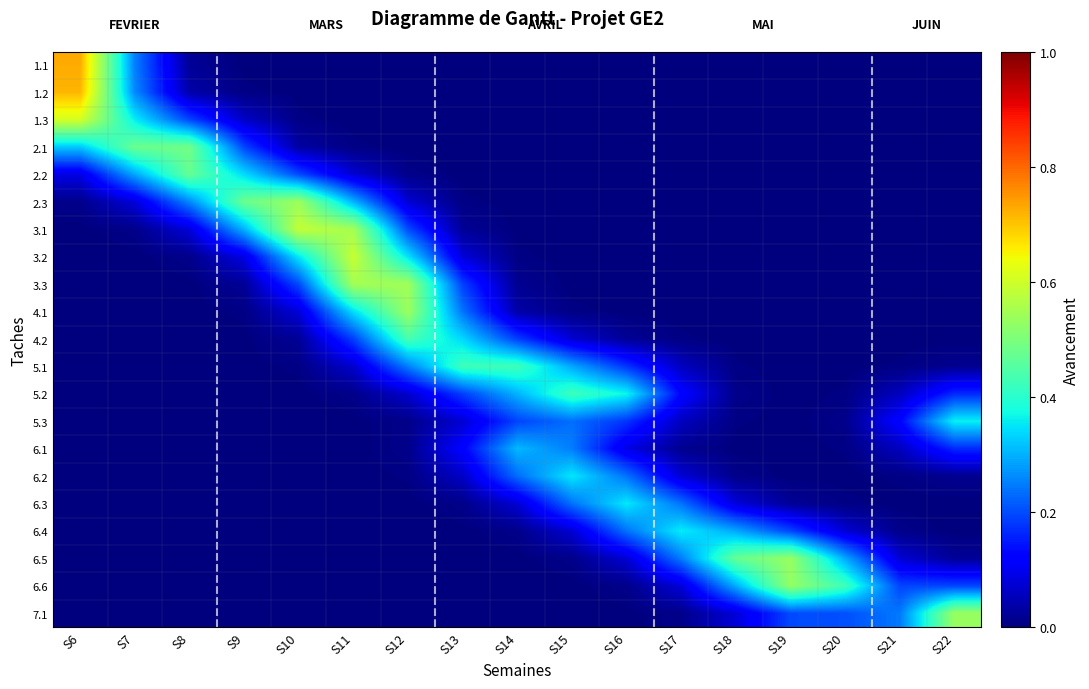

At which category is the sum across all series the highest?

S11